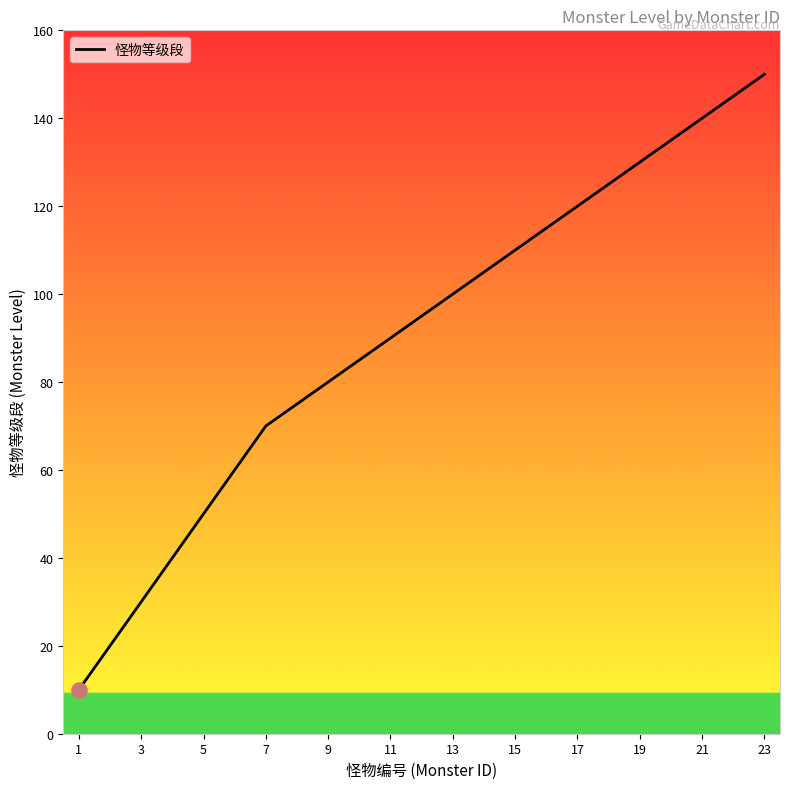

What is the difference between the maximum and minimum values?

140